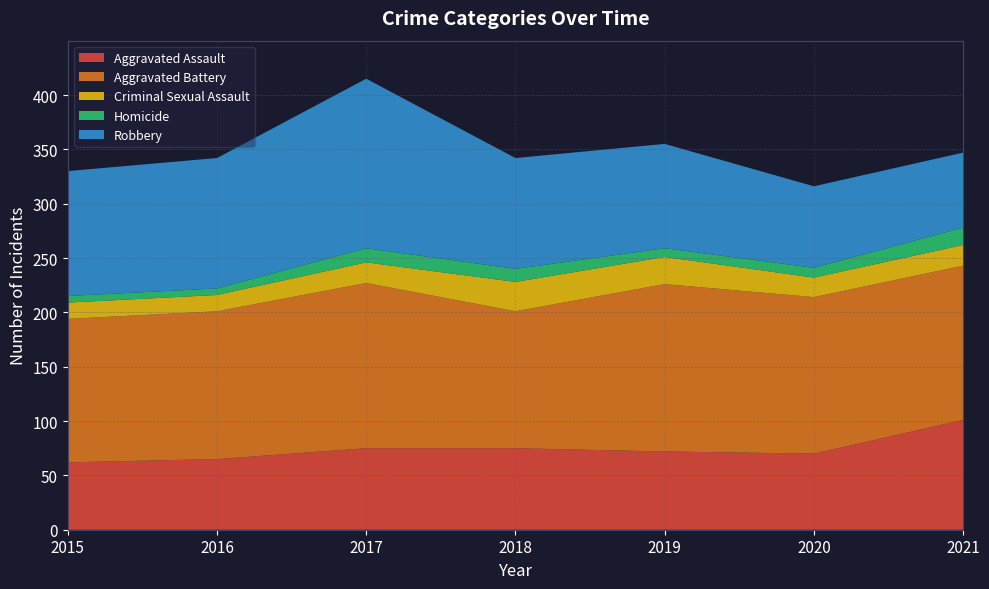

Reading right to left, extract all data points from this chart.

Aggravated Assault: 101	70	72	75	75	65	62
Aggravated Battery: 142	144	154	126	152	136	132
Criminal Sexual Assault: 19	18	25	27	19	15	15
Homicide: 16	9	8	12	13	6	6
Robbery: 69	75	96	102	156	120	115